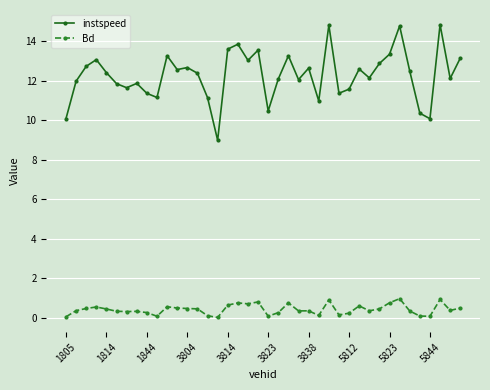

What is the maximum value for Bd?

1.0